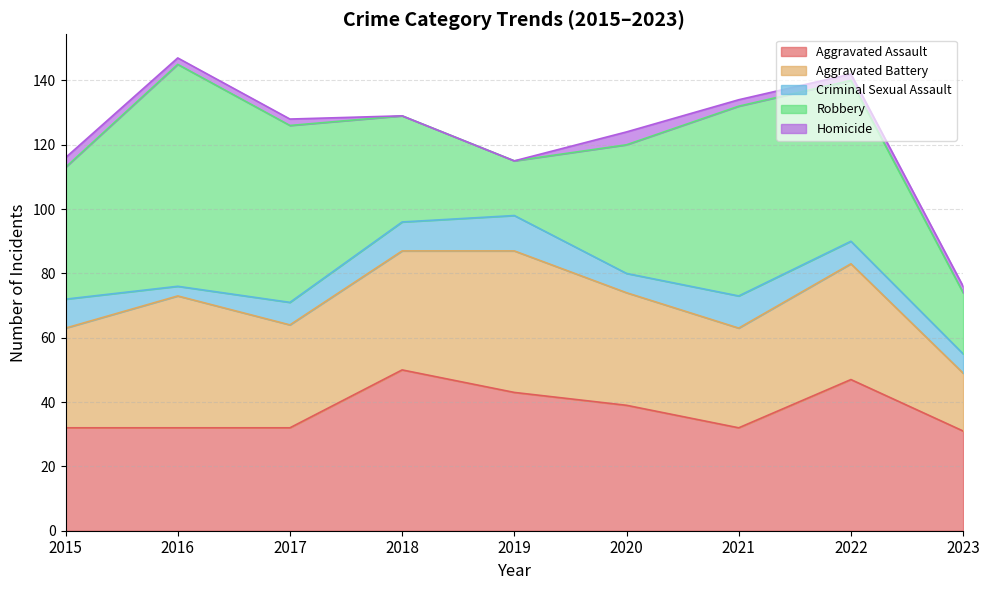

Which series has the largest total across all categories?

Robbery